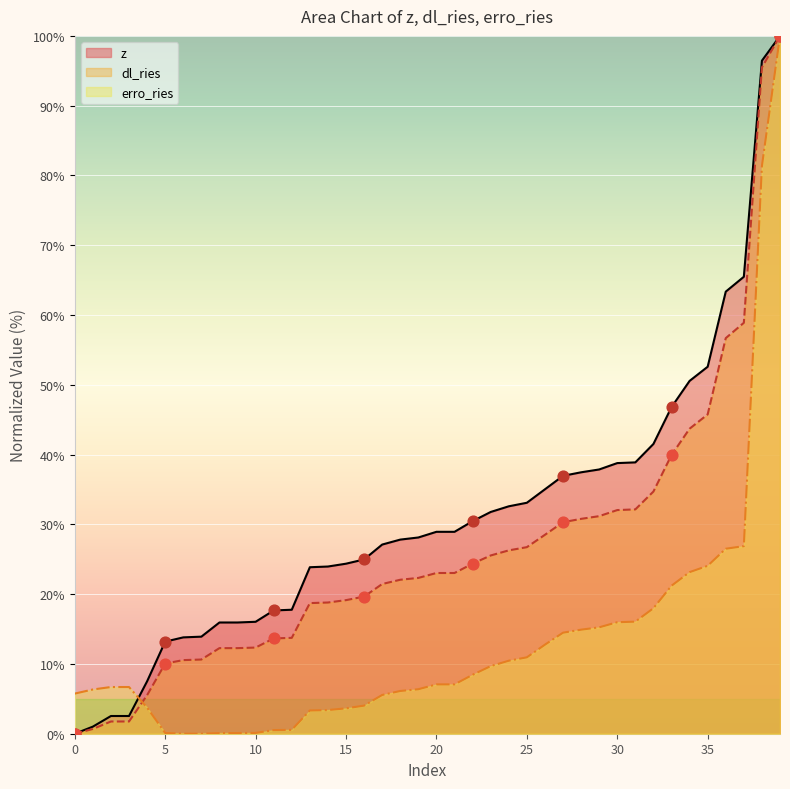

Which series has the largest total across all categories?

z